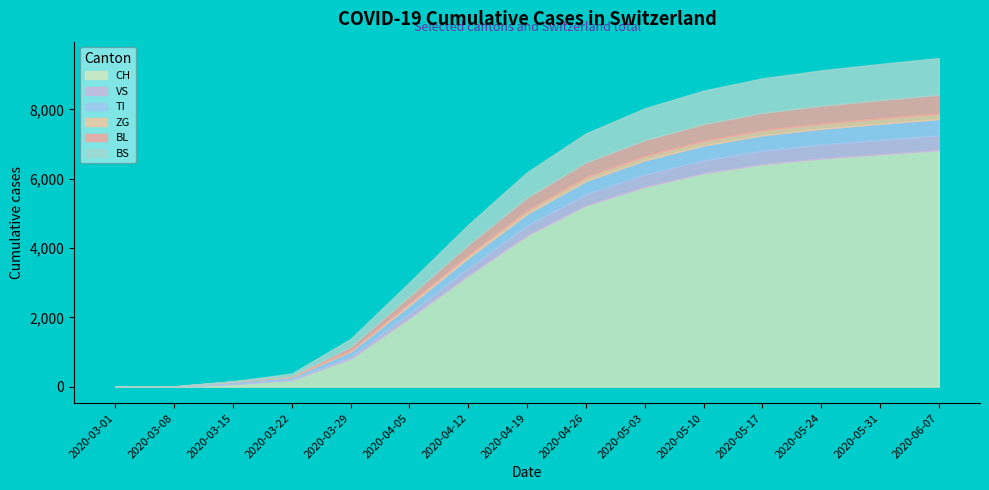

What is the label of the 6th point from the right?

2020-05-03